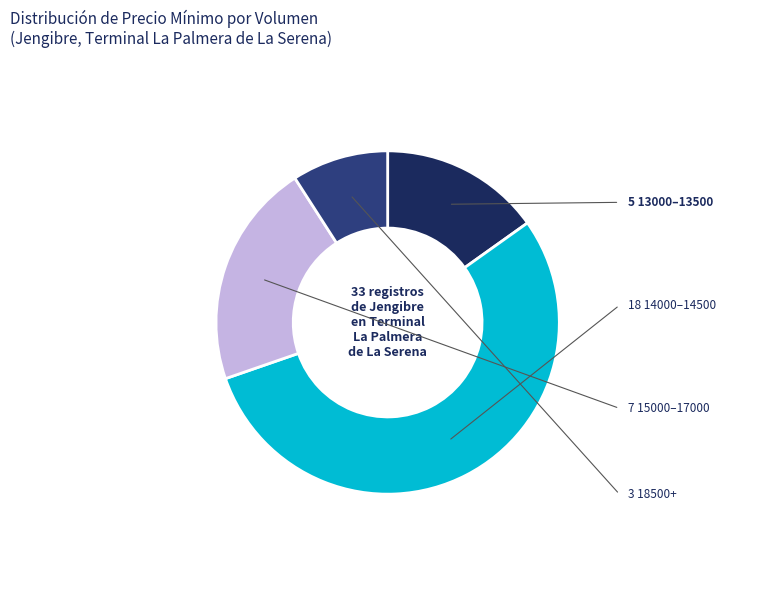

Is there a majority slice in this chart?

Yes